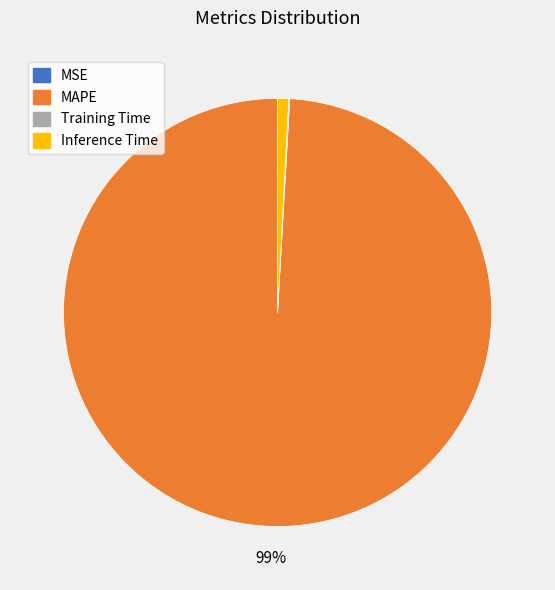

Do Inference Time and MAPE together represent more than half of the pie?

Yes